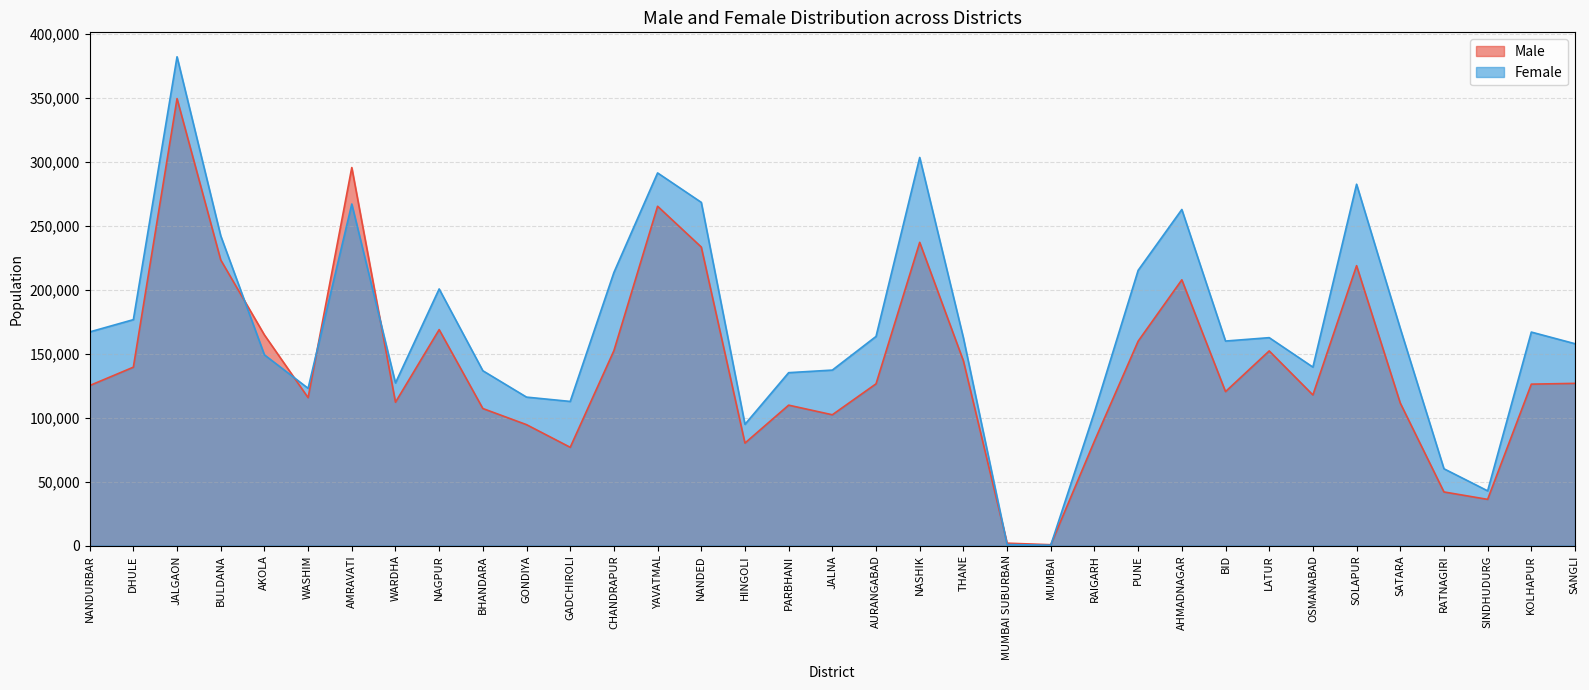

What is the maximum value for Male?

349173